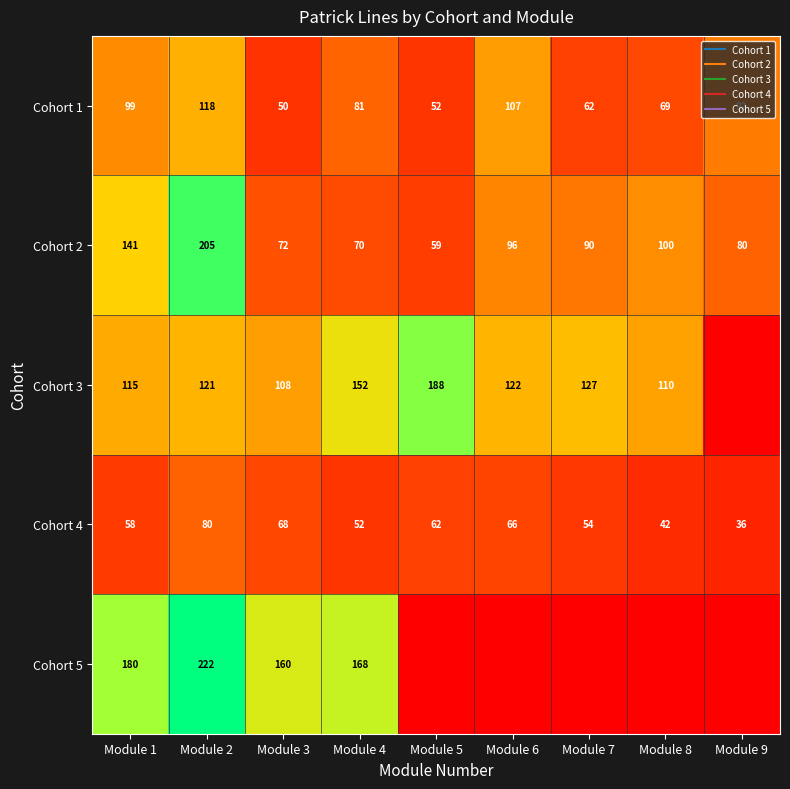

Rank the series at Module 3 from highest to lowest value.

Cohort 5, Cohort 3, Cohort 2, Cohort 4, Cohort 1